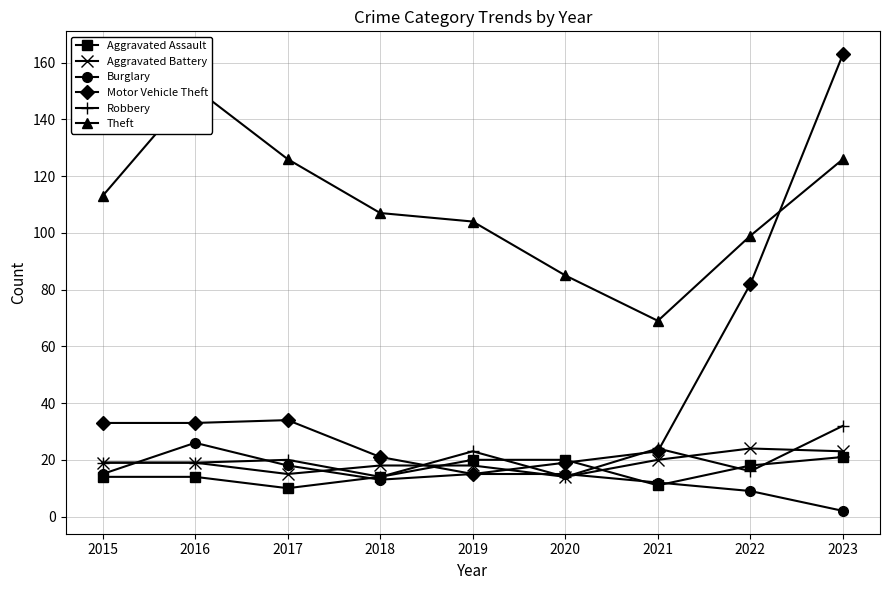

How many values in the Motor Vehicle Theft series exceed 33?

3